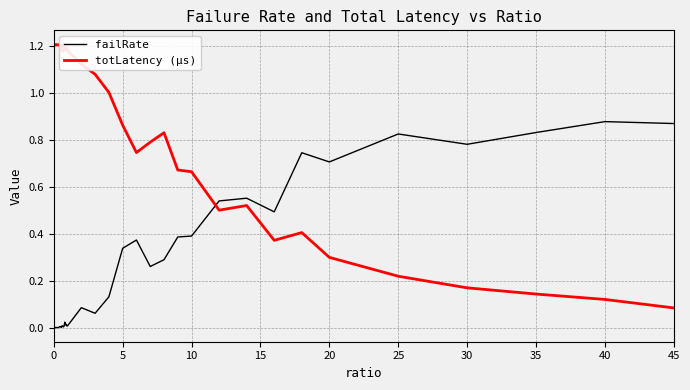

How many values in the totLatency (µs) series are below 1?

16